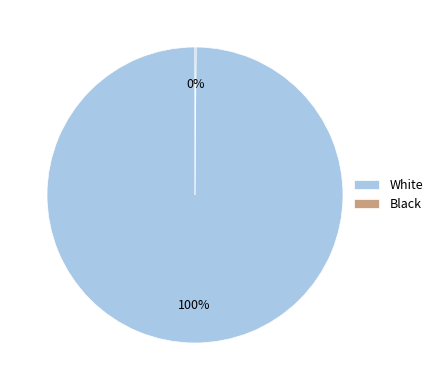

What percentage is the White slice, to the nearest percent?

100%